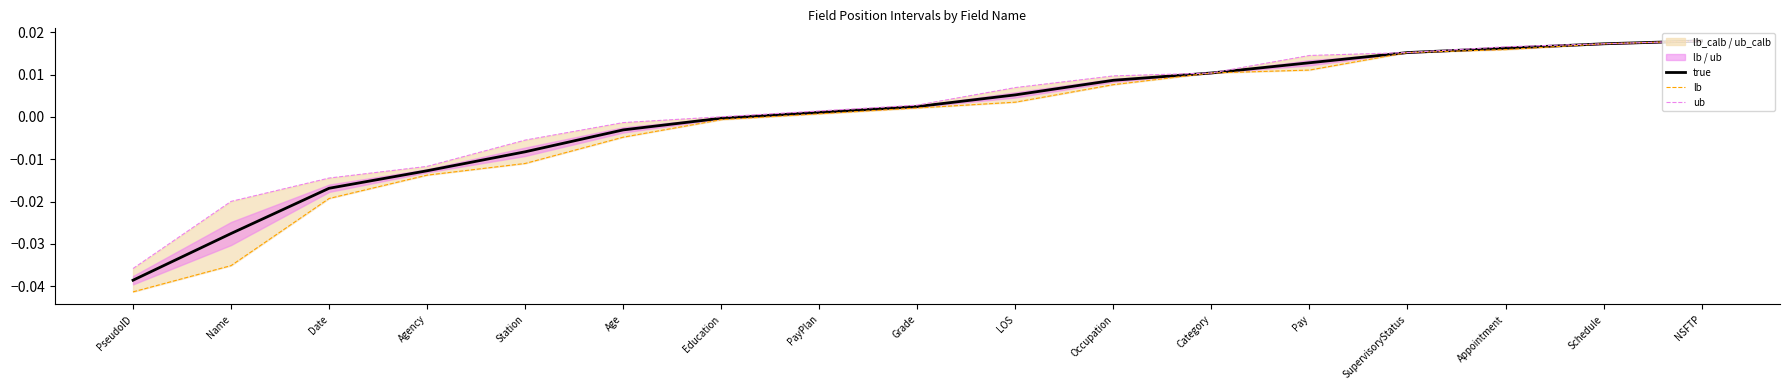

True or false: lb and true cross at least once.

False